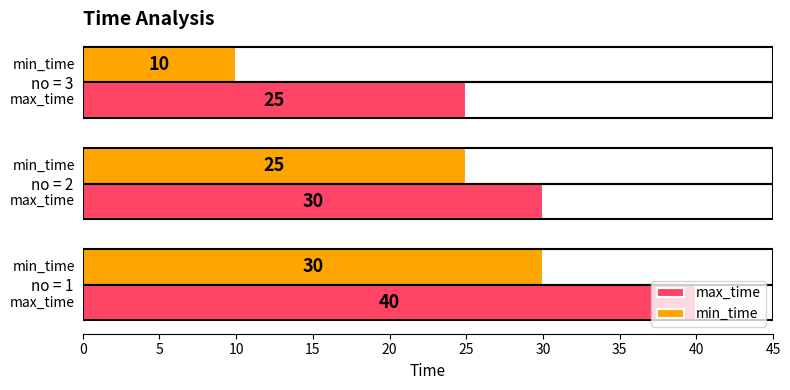

What are all the series names shown in the legend?

max_time, min_time